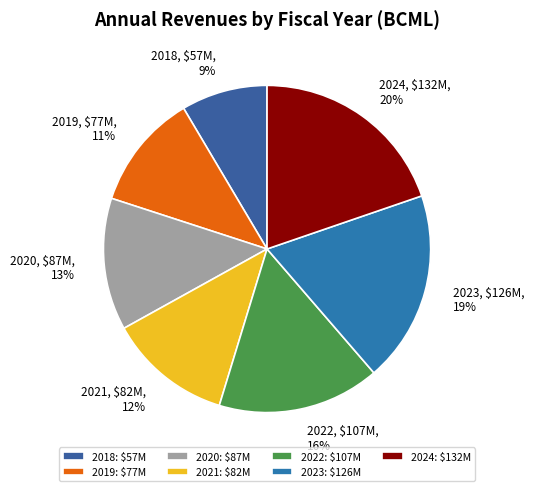

The 2023 slice represents 9% of the pie. True or false?

False